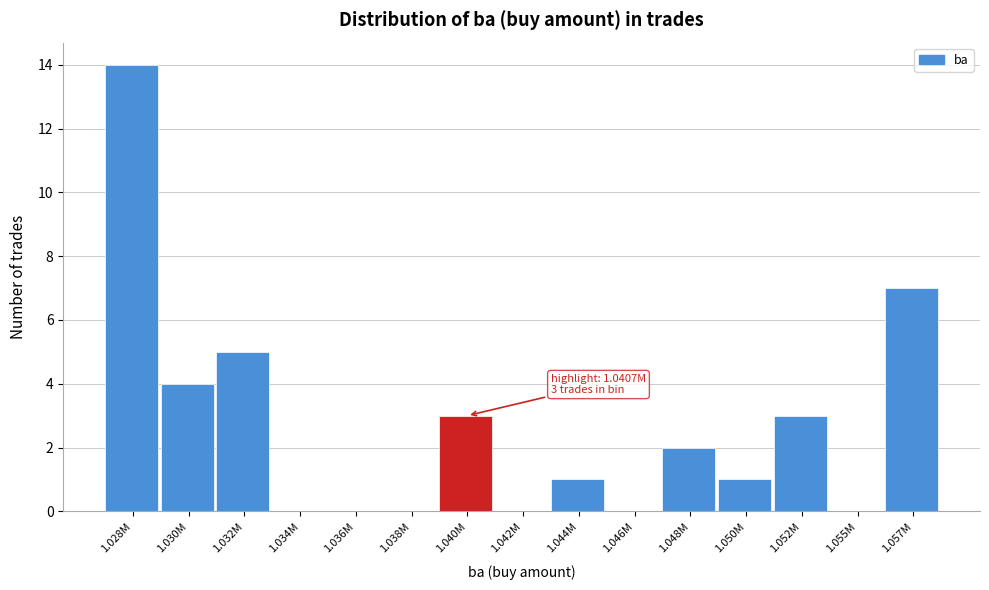

Reading right to left, list all the values displayed in this chart.

1.057M=7	1.055M=0	1.052M=3	1.050M=1	1.048M=2	1.046M=0	1.044M=1	1.042M=0	1.040M=3	1.038M=0	1.036M=0	1.034M=0	1.032M=5	1.030M=4	1.028M=14